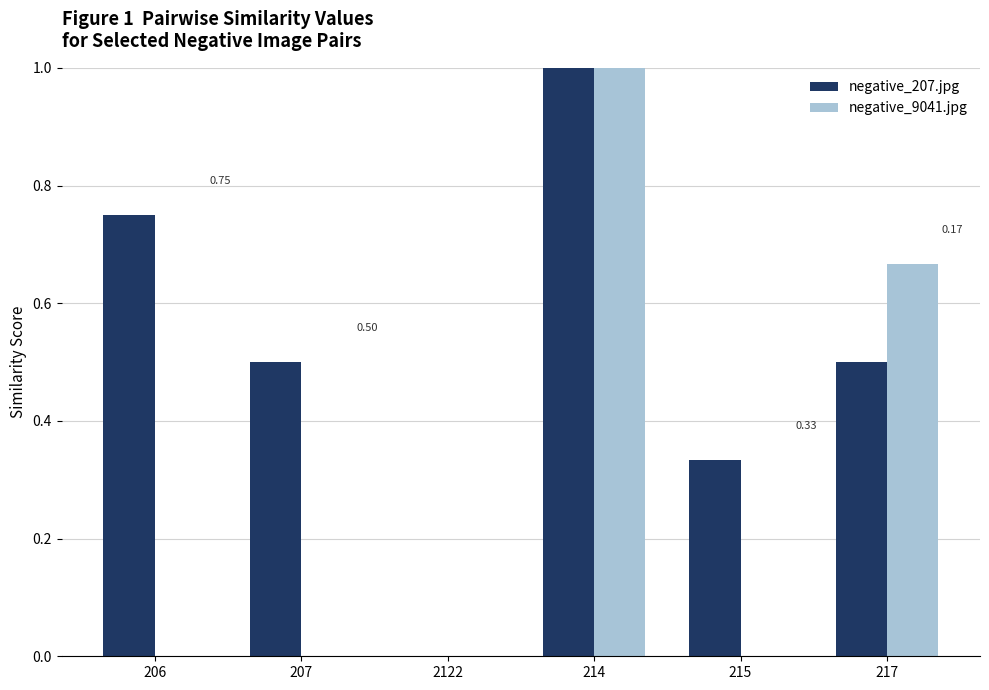

Between 214 and 215, which series saw the biggest shift?

negative_9041.jpg